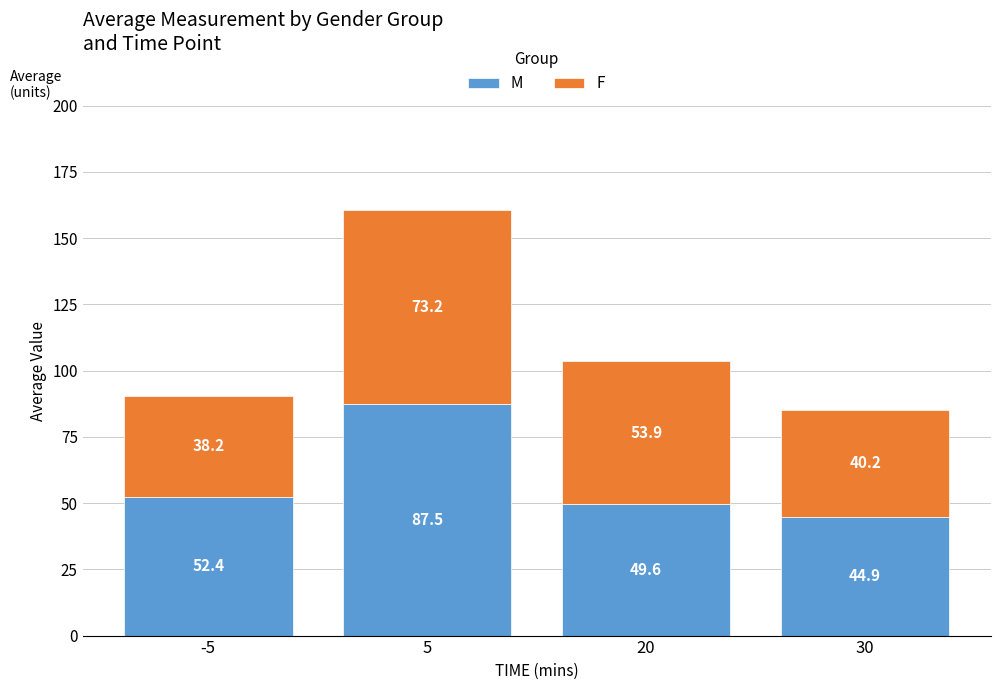

At which label does M reach its minimum?

30